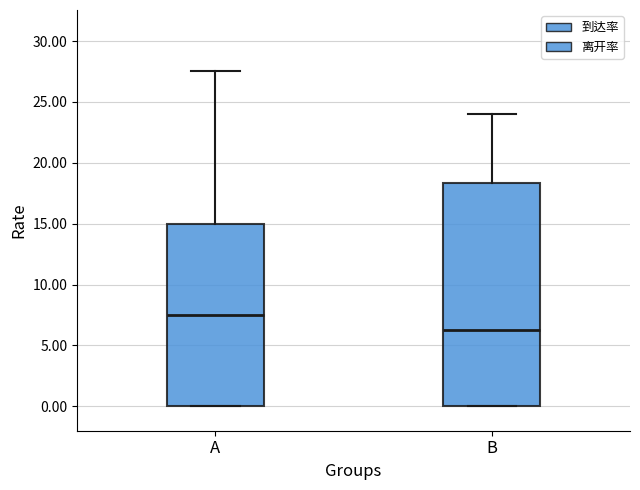

Comparing the boxes themselves (not the whiskers), which one is the tallest?

B